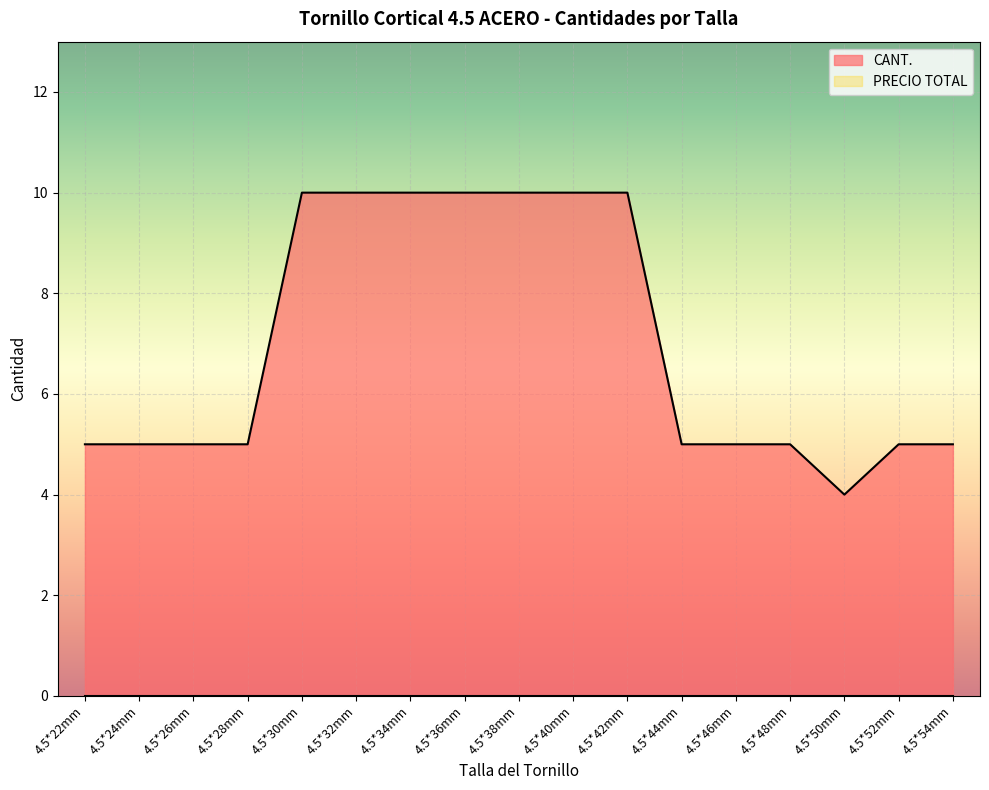

The chart shows a value of 3 at 4.5*40mm. True or false?

False